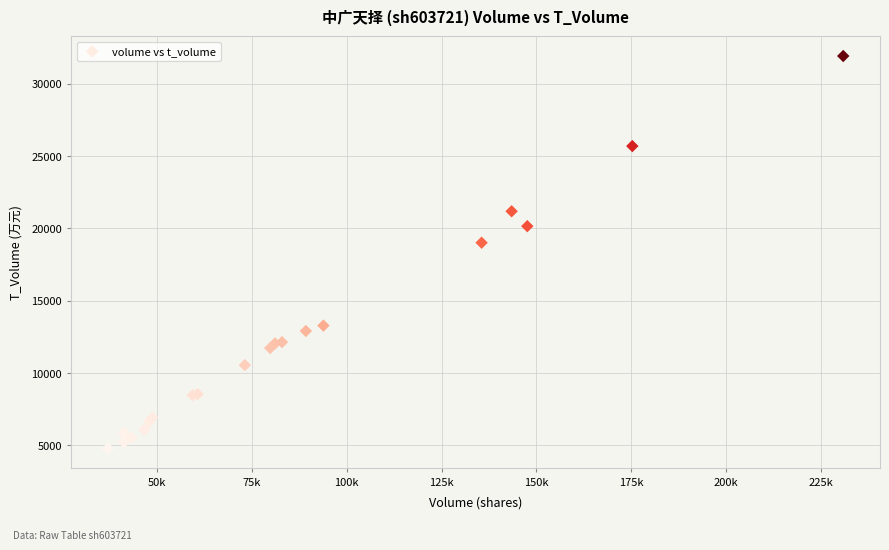

What Y value in the scatter plot is closest to 18352?

19014